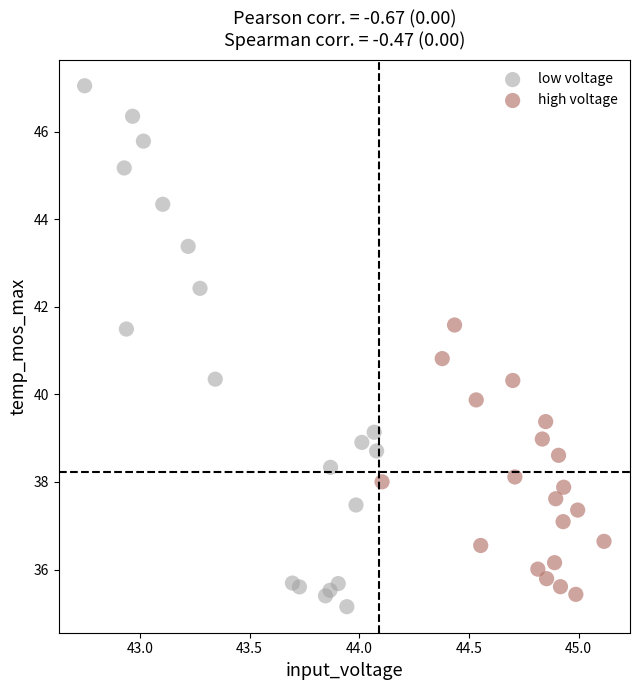

Which series has the widest spread of Y values?

low voltage